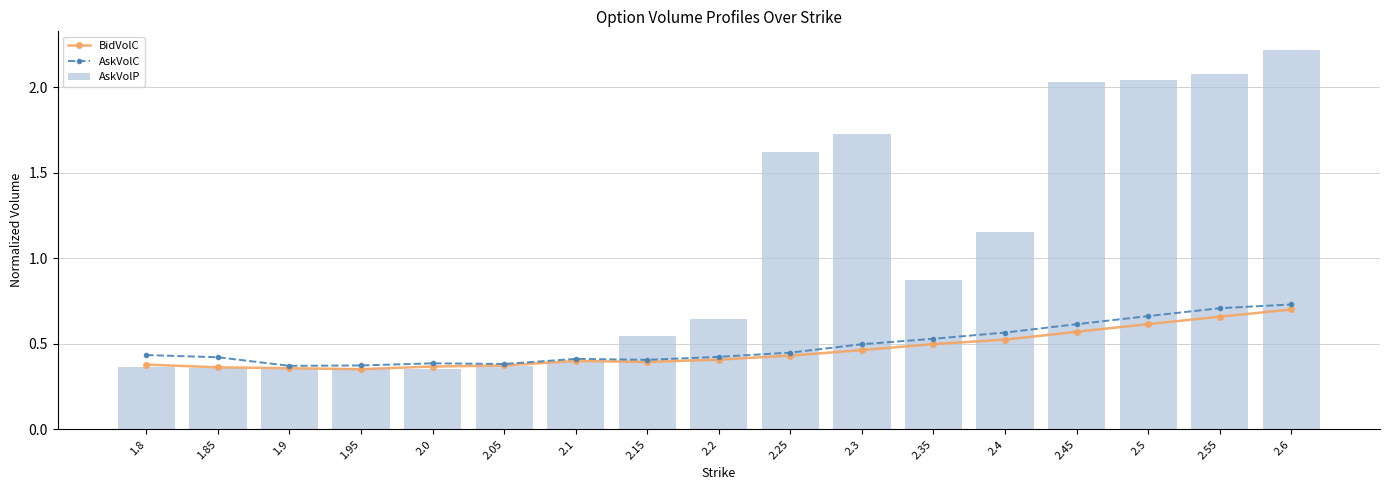

True or false: AskVolC has a value of 0.4 at 1.85.

True